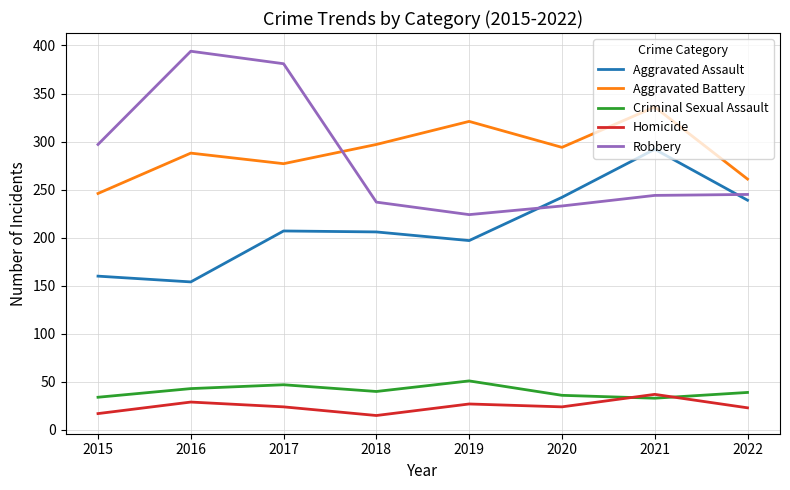

Where is Robbery nearest to the value 309?

2015